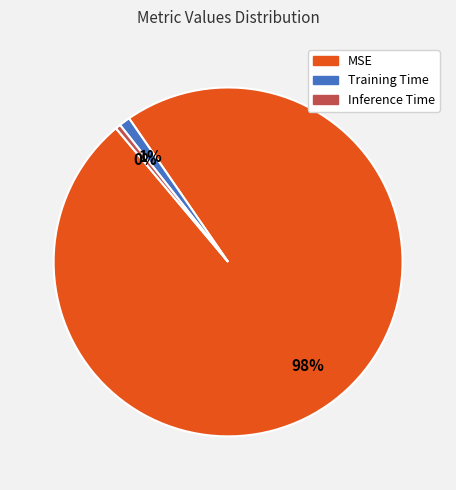

Is there any slice that represents more than half of the pie?

Yes